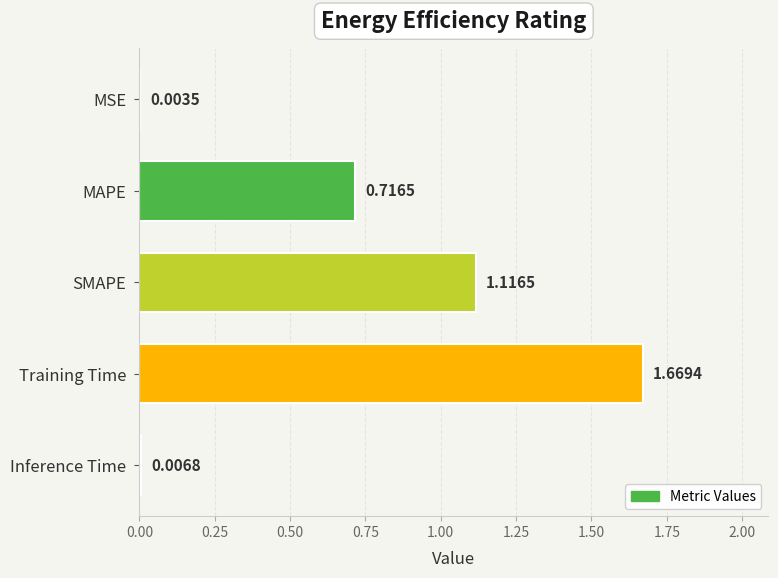

At which category does the chart reach its peak across all series?

Training Time